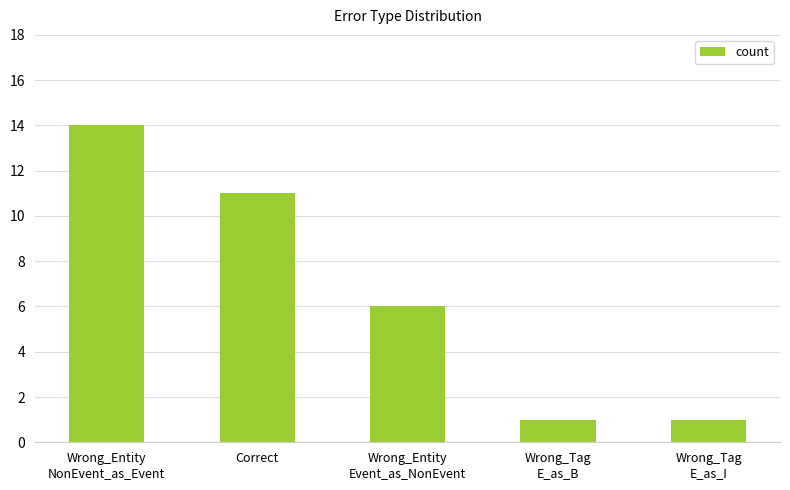

What is the maximum value shown in the chart?

14